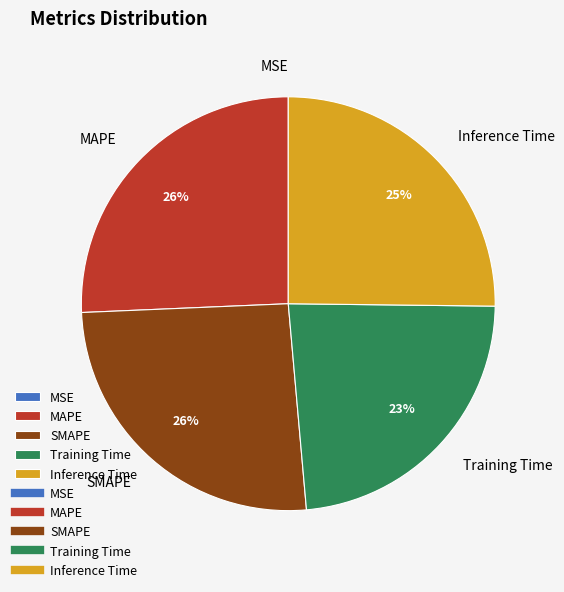

To the nearest percent, what is the combined percentage of Inference Time and SMAPE?

51%